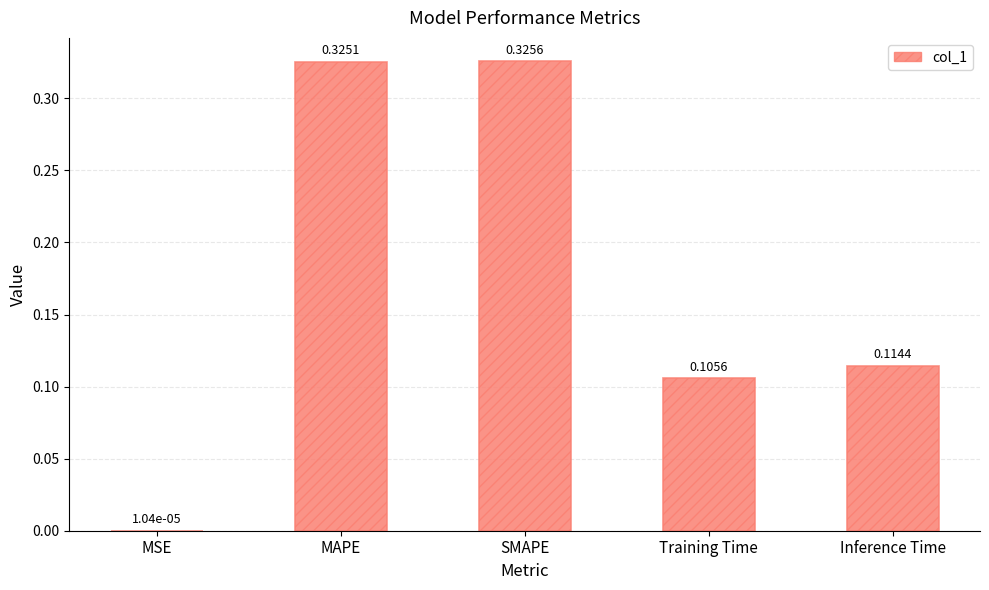

At which label is the value closest to 0?

MSE